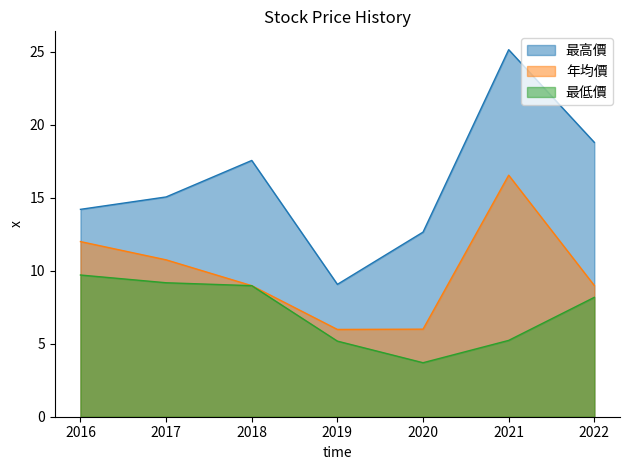

True or false: 最高價 and 年均價 intersect in this chart.

False